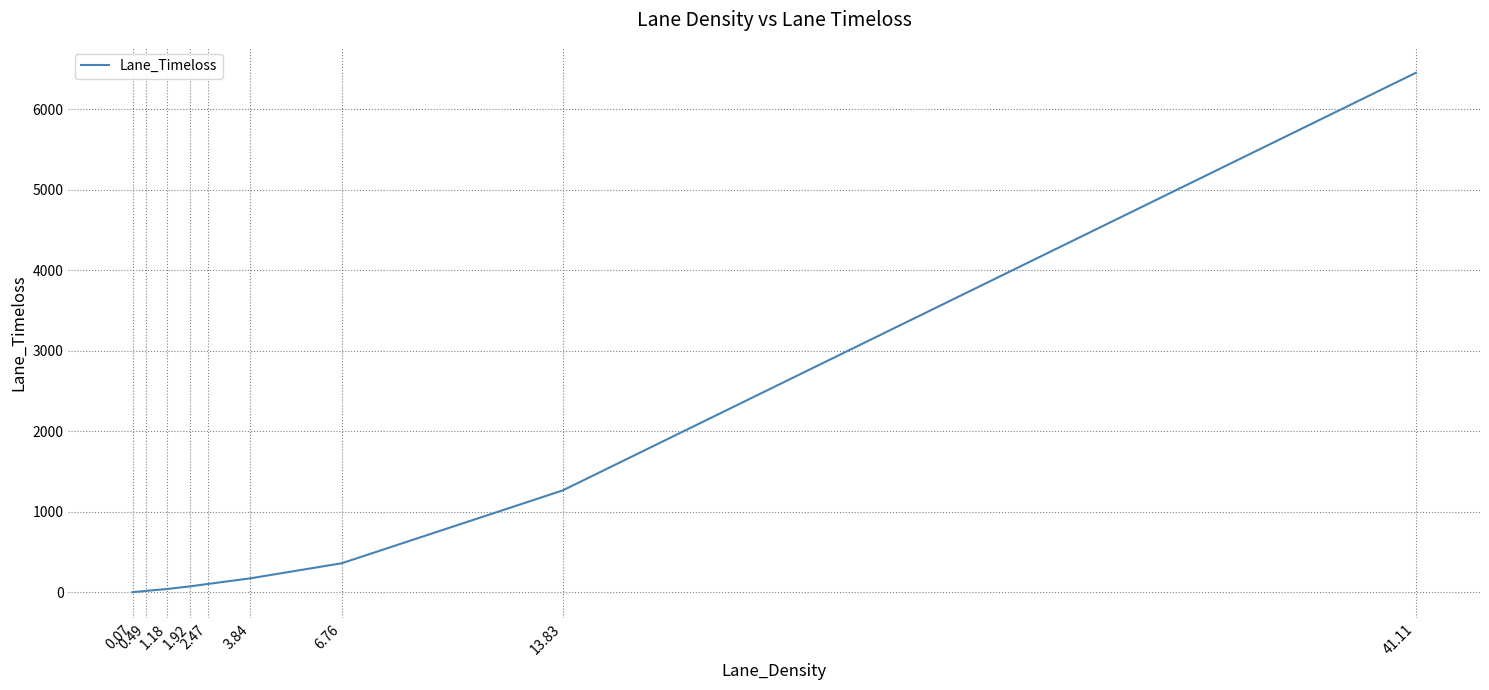

What is the difference between the maximum and minimum values?

6448.9